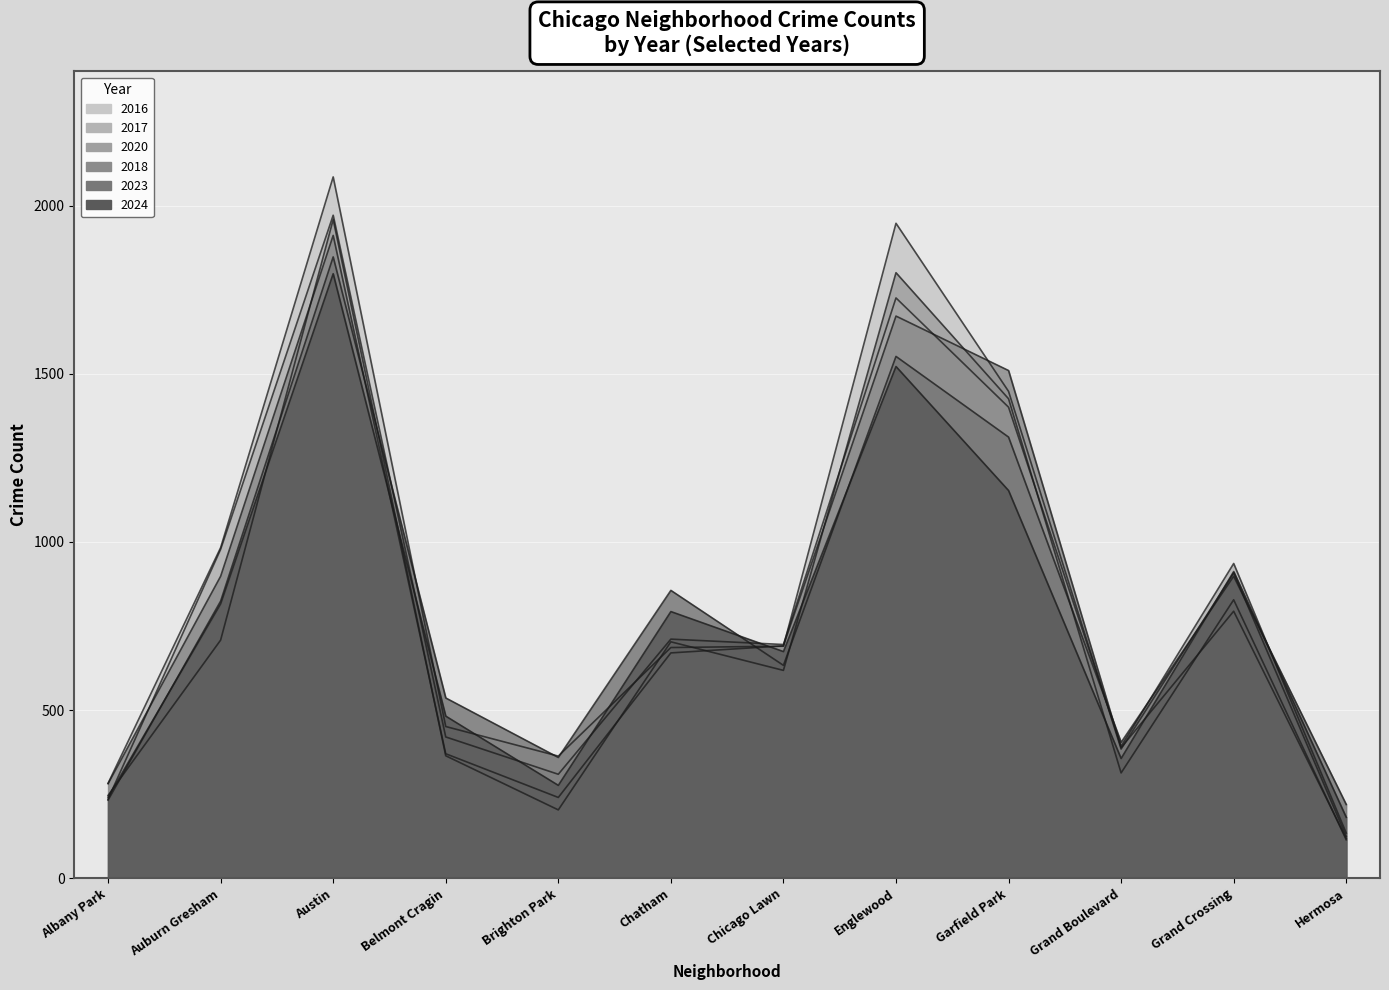

At which category is the sum across all series the highest?

Austin